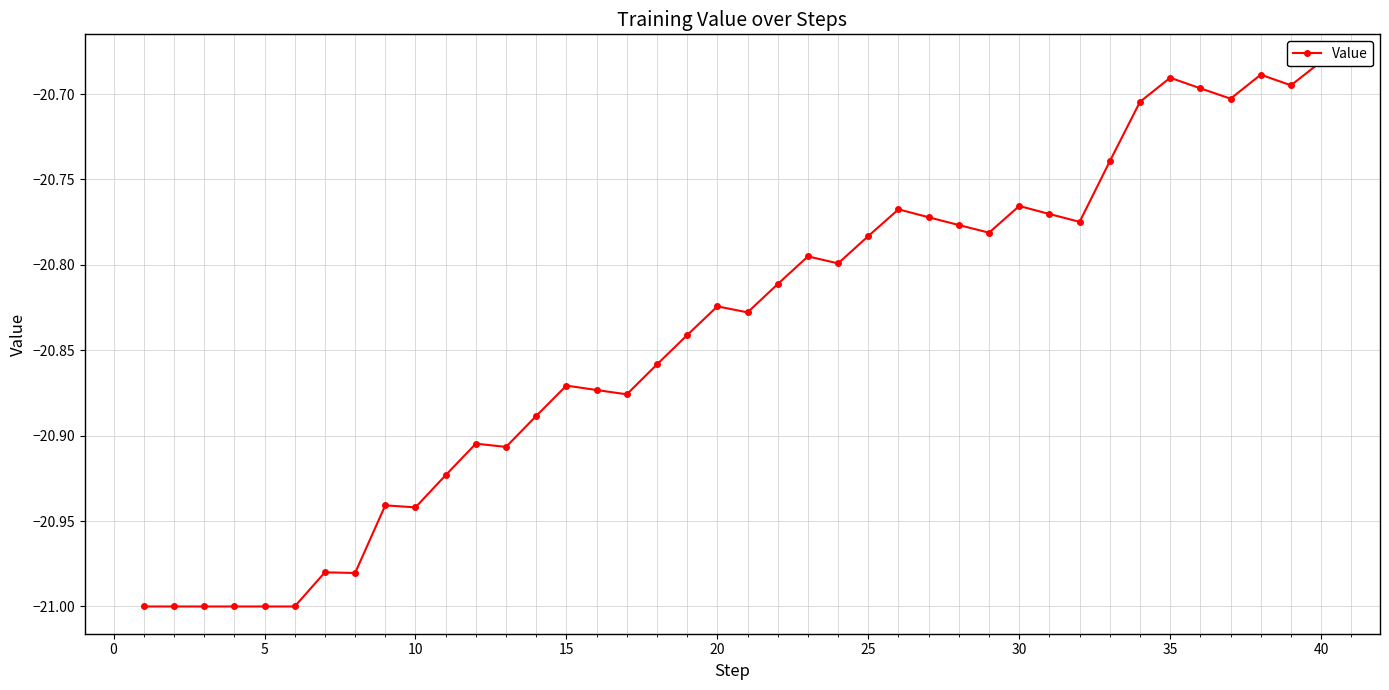

What is the value of the 17th point from the left?

-20.9